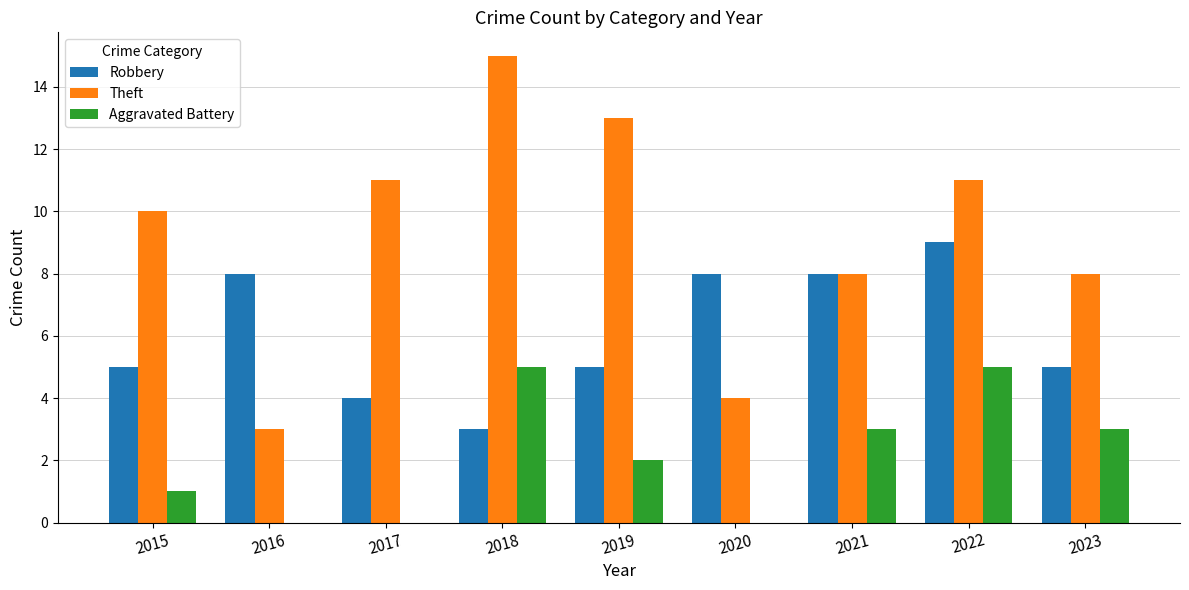

The value of Robbery at 2015 is 2. True or false?

False